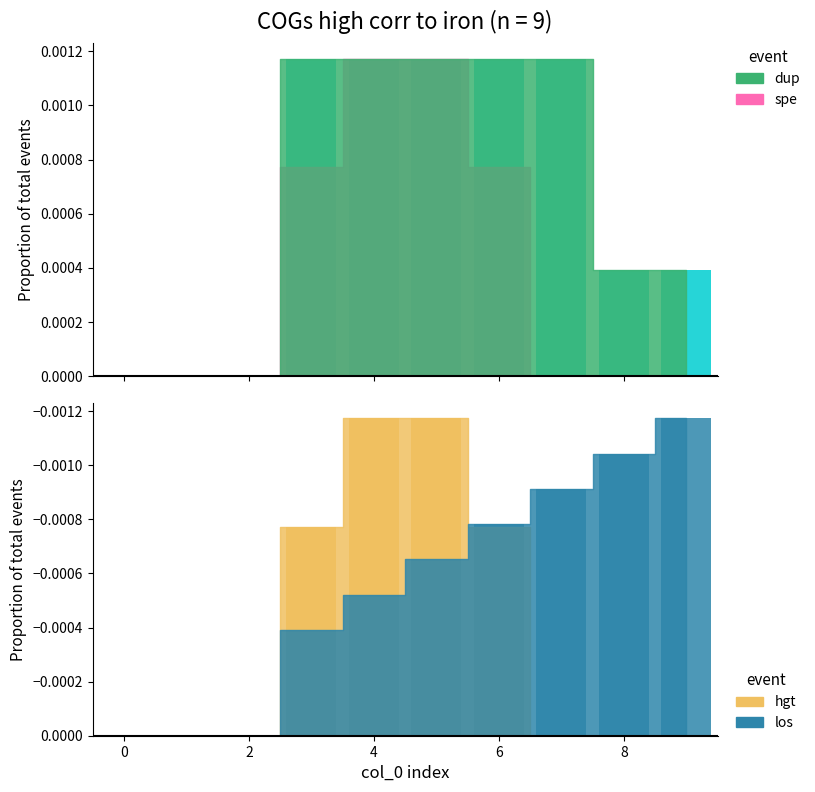

Is the value of hgt at 8 greater than the value of dup at 7?

No